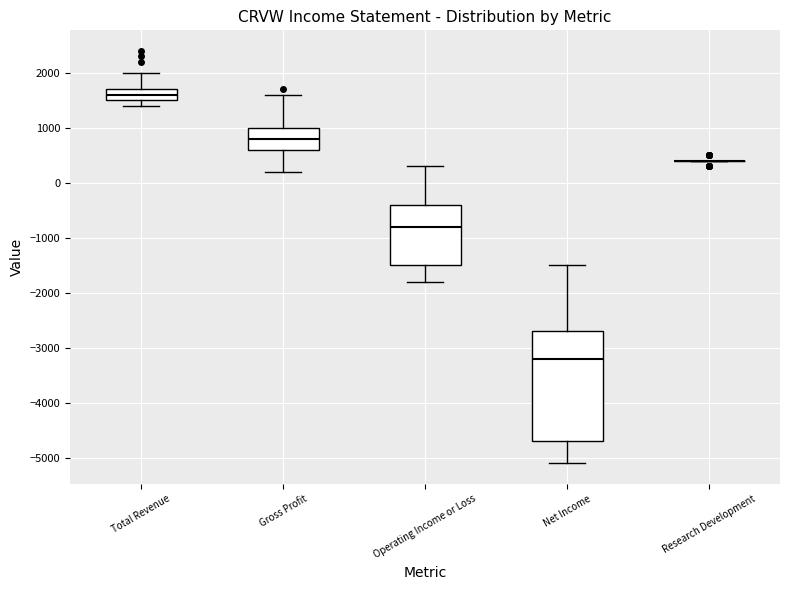

Where is the lower edge of the box for Total Revenue on the y-axis? The values are not printed on the chart, so give them approximately, as read against the axis.

1500